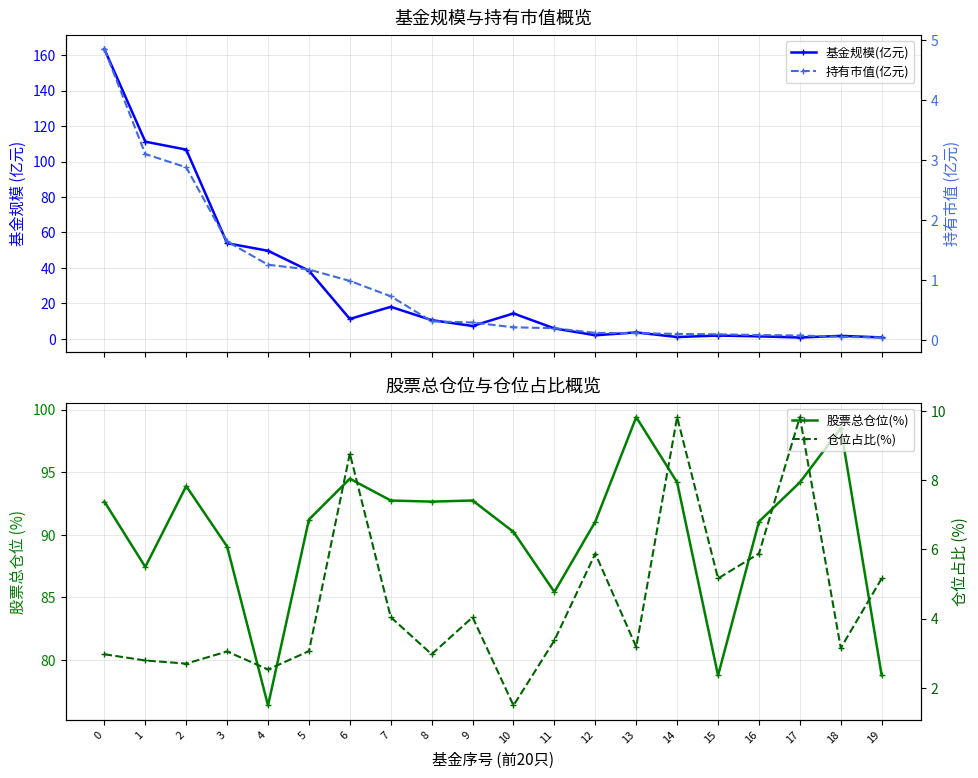

True or false: 持有市值(亿元) has more than 0 points higher than both neighbors.

False